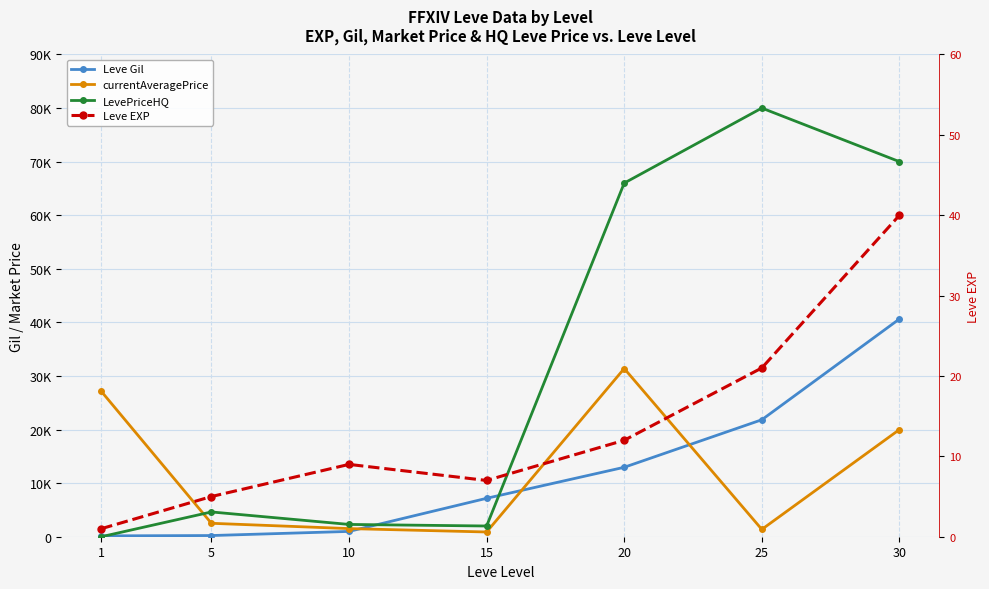

What is the sum of all Leve EXP values?

95